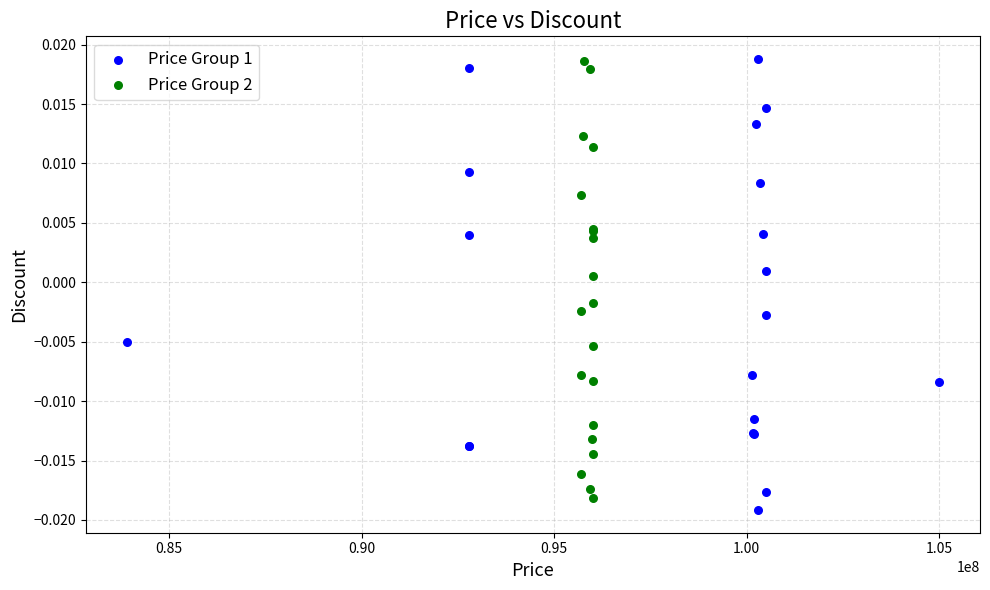

What are all the series names shown in the legend?

Price Group 1, Price Group 2